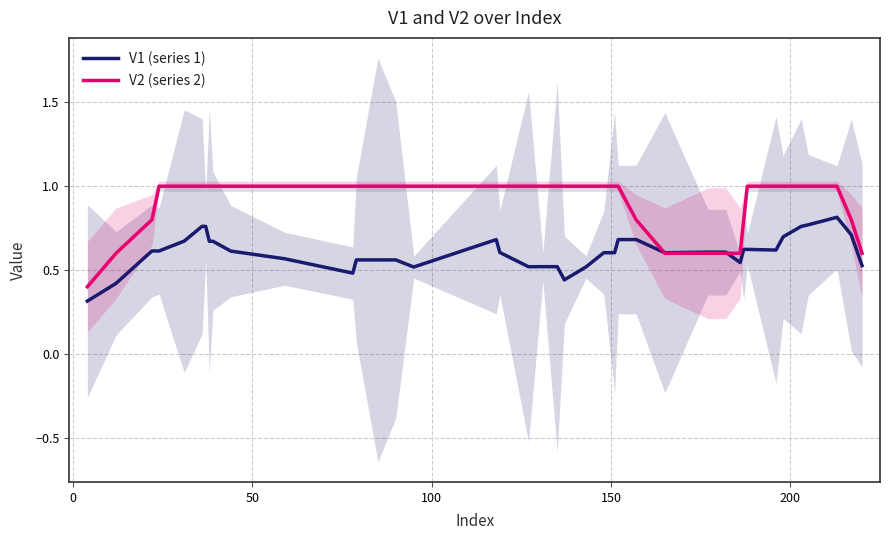

Which series has the largest range (max minus min)?

V2 (series 2)